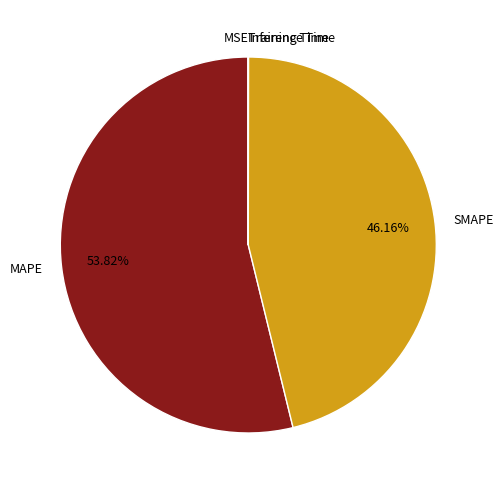

Is there a majority slice in this chart?

Yes